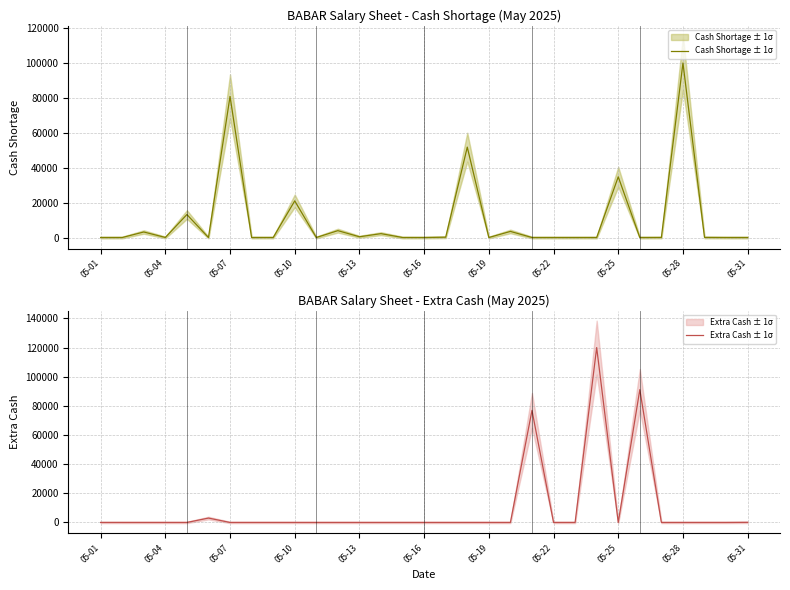

What is the total value across all series at 05-28?

100051